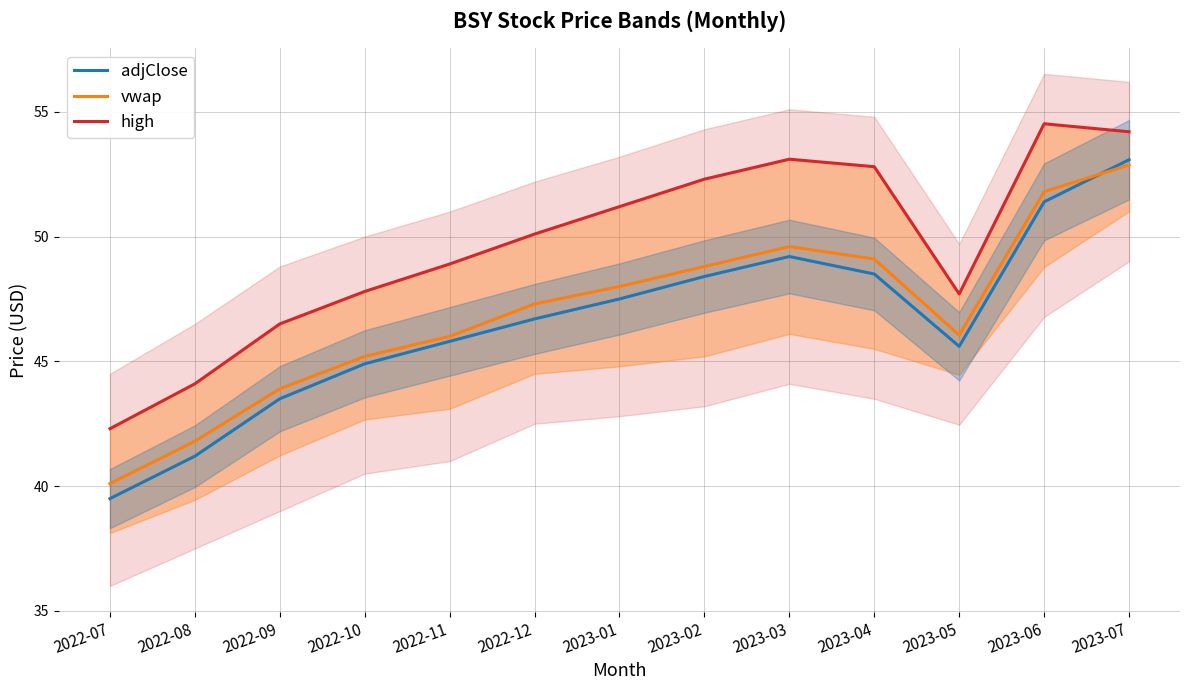

Where is vwap nearest to the value 46?

2022-11